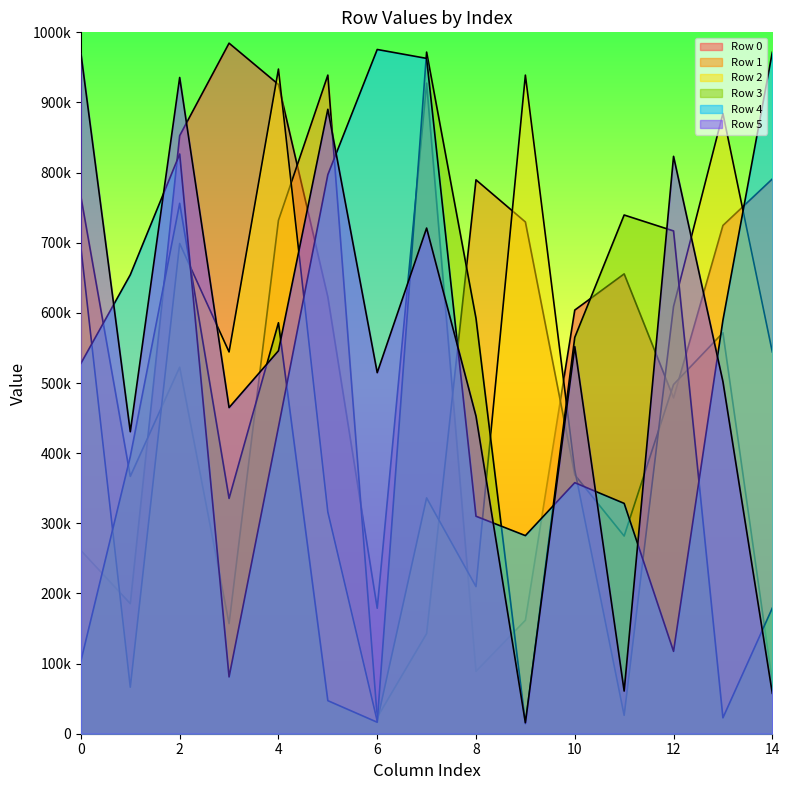

Between which two adjacent categories do Row 1 and Row 5 first intersect?

3 and 4